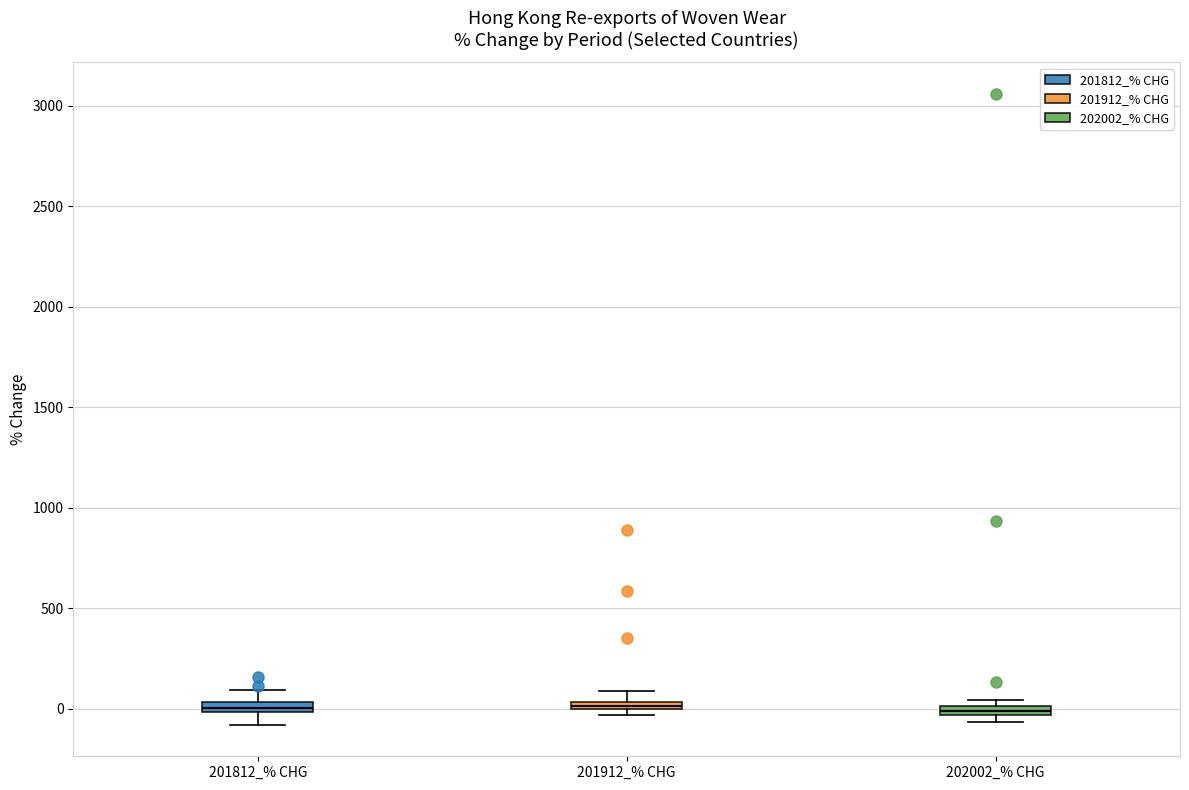

Where is the lower edge of the box for 201812_% CHG on the y-axis? The values are not printed on the chart, so give them approximately, as read against the axis.

0